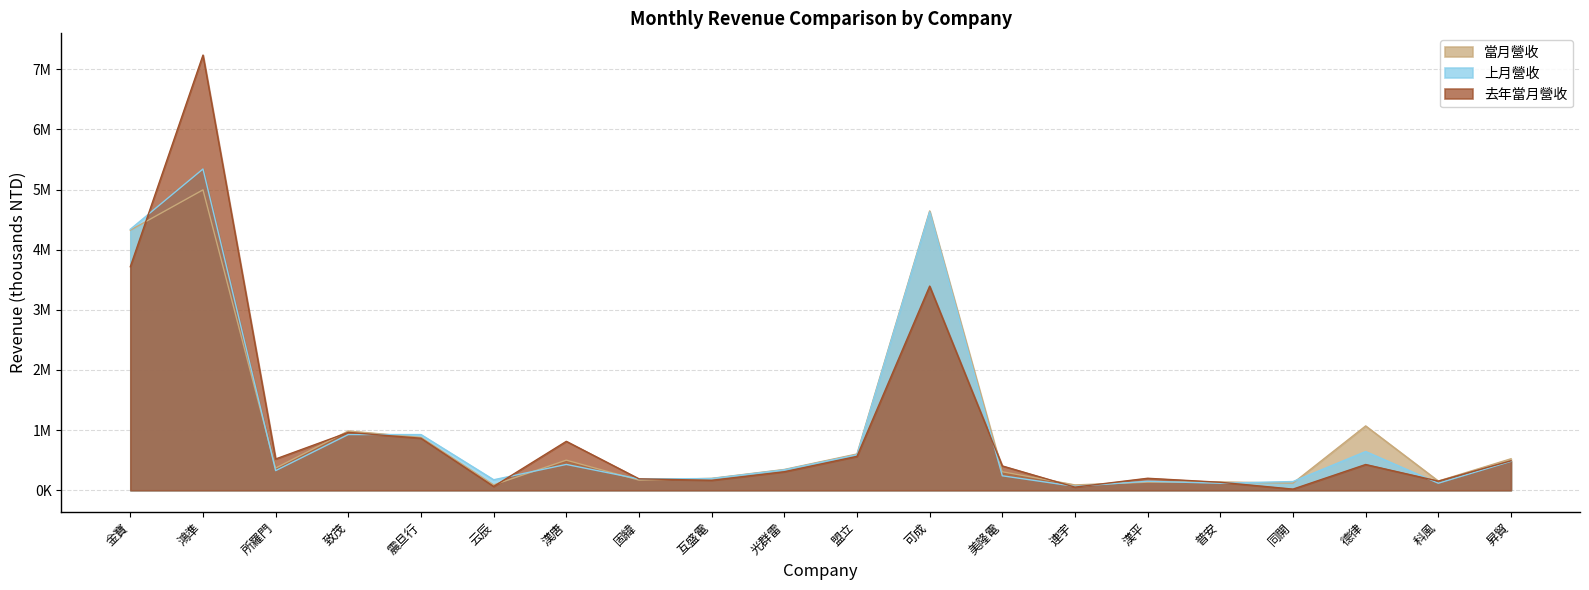

How many interior local peaks does the 去年當月營收 series have?

6